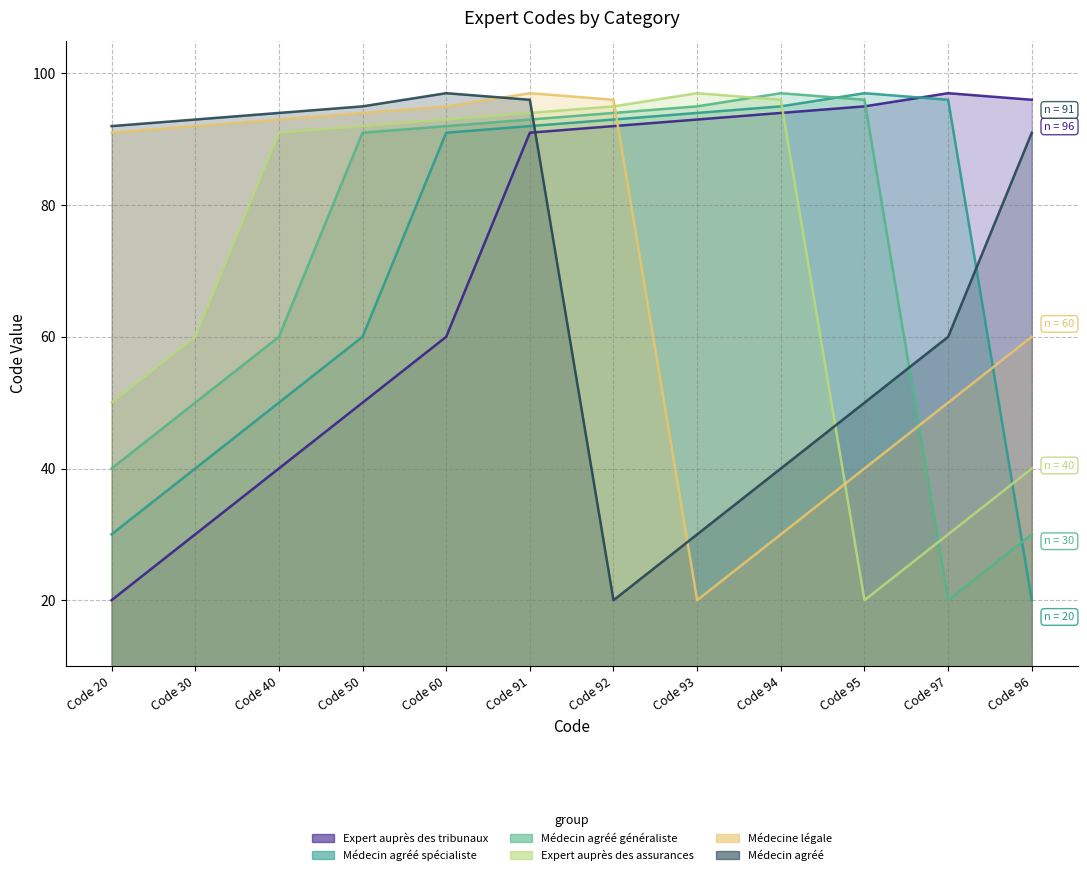

Between Code 40 and Code 91, which series saw the biggest shift?

Expert auprès des tribunaux